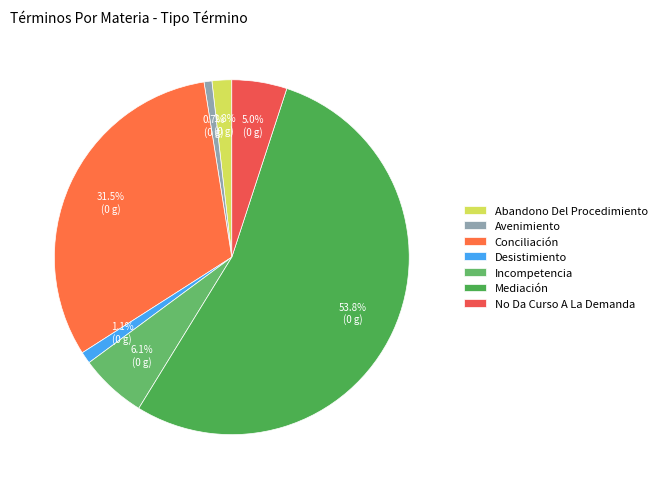

What percentage do Mediación and Avenimiento together represent?

54.5%